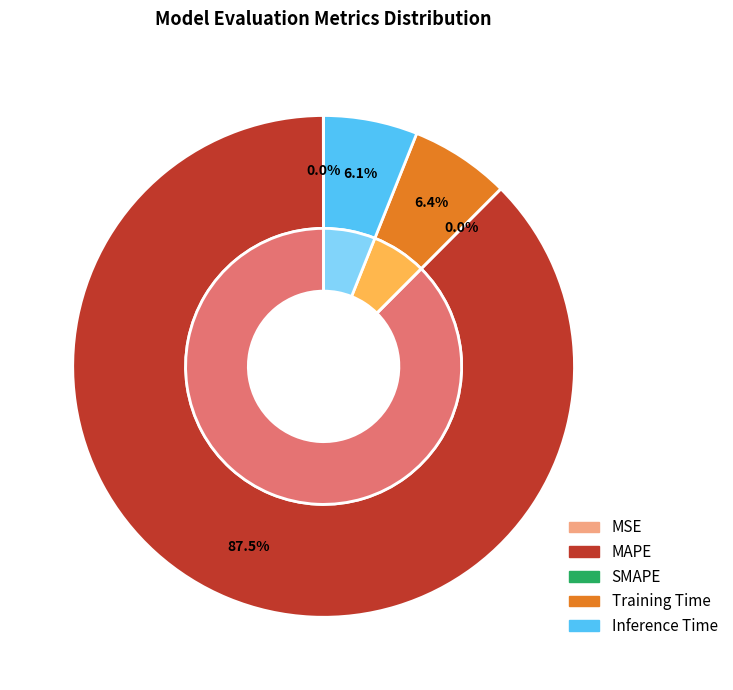

How many slices are in this pie chart?

5